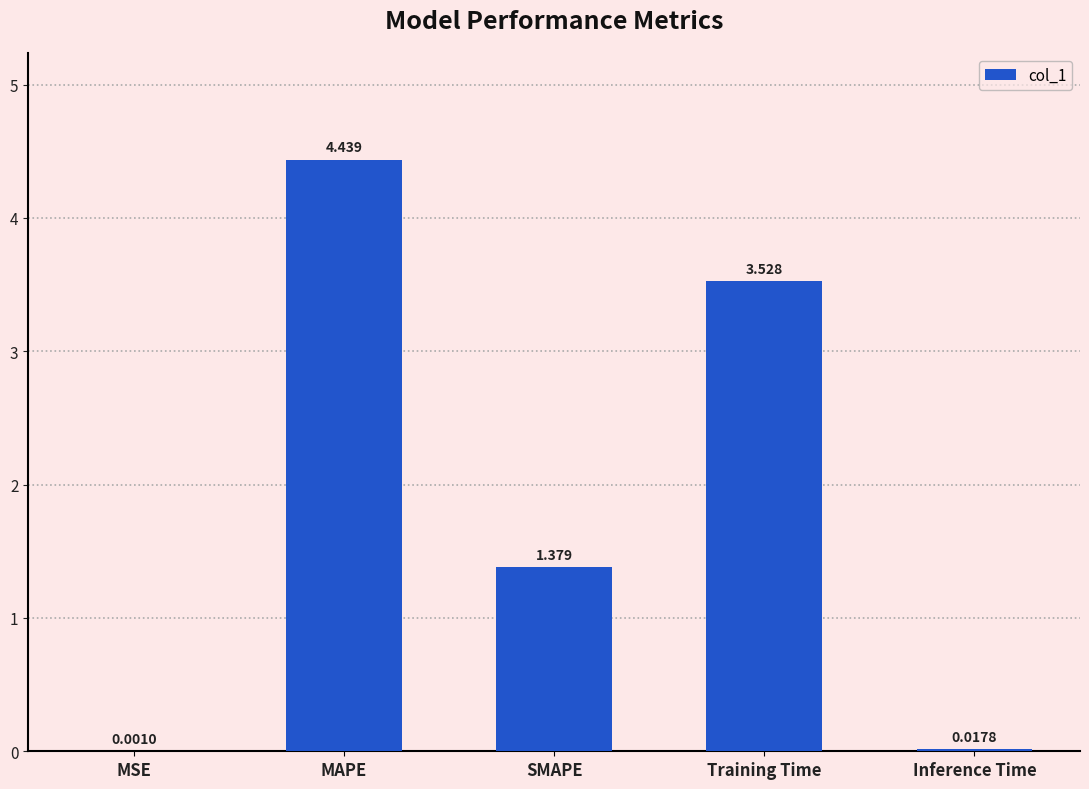

Which label corresponds to the largest value in the chart?

MAPE